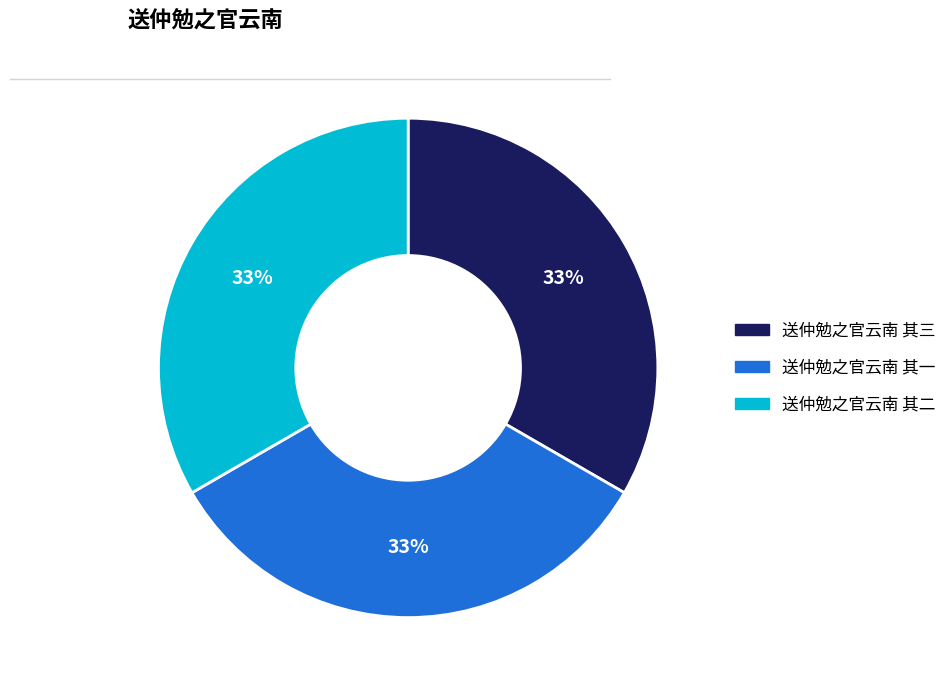

Approximately how many times larger is the value at 送仲勉之官云南 其三 compared to 送仲勉之官云南 其二?

1.0